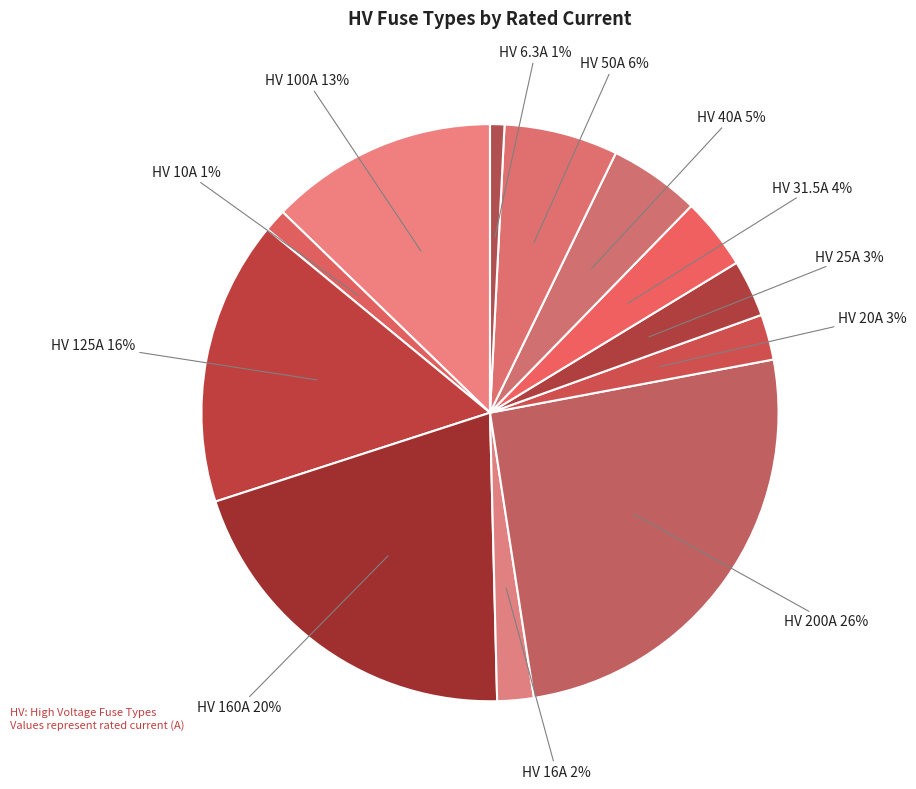

To the nearest percent, what is the difference between the largest and smallest slice percentages?

25%